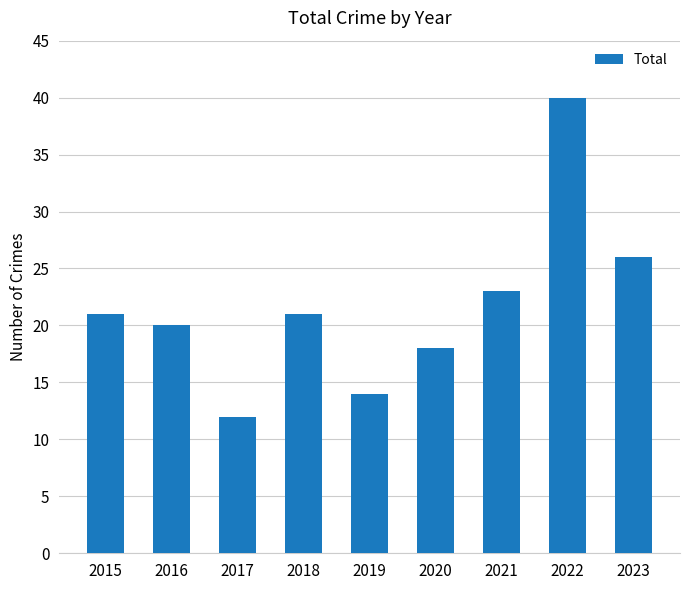

Between 2015 and 2016, which is larger?

2015